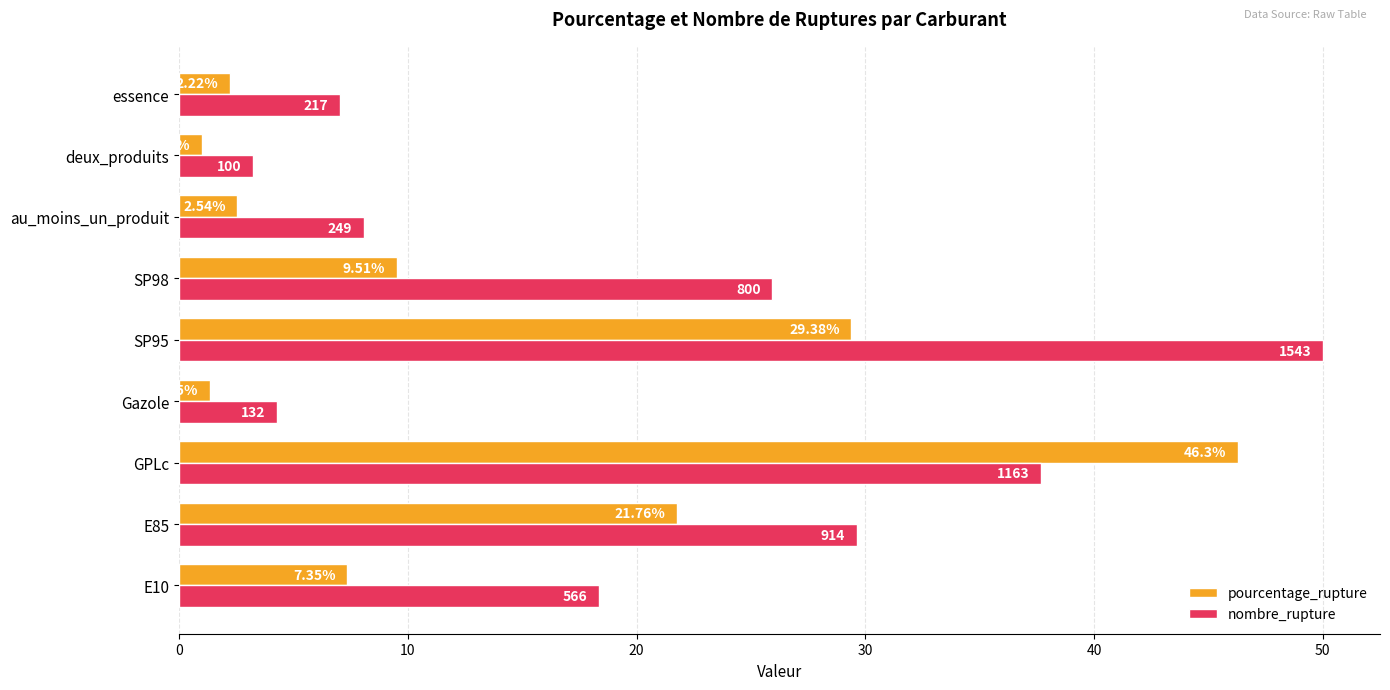

What is the difference between the second highest and second lowest values in the pourcentage_rupture series?

28.0